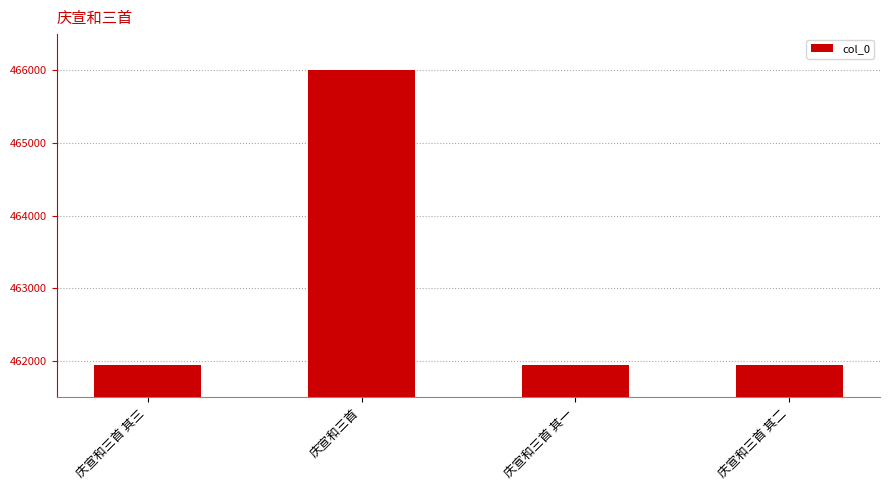

Which has a higher value, 庆宣和三首 其二 or 庆宣和三首?

庆宣和三首